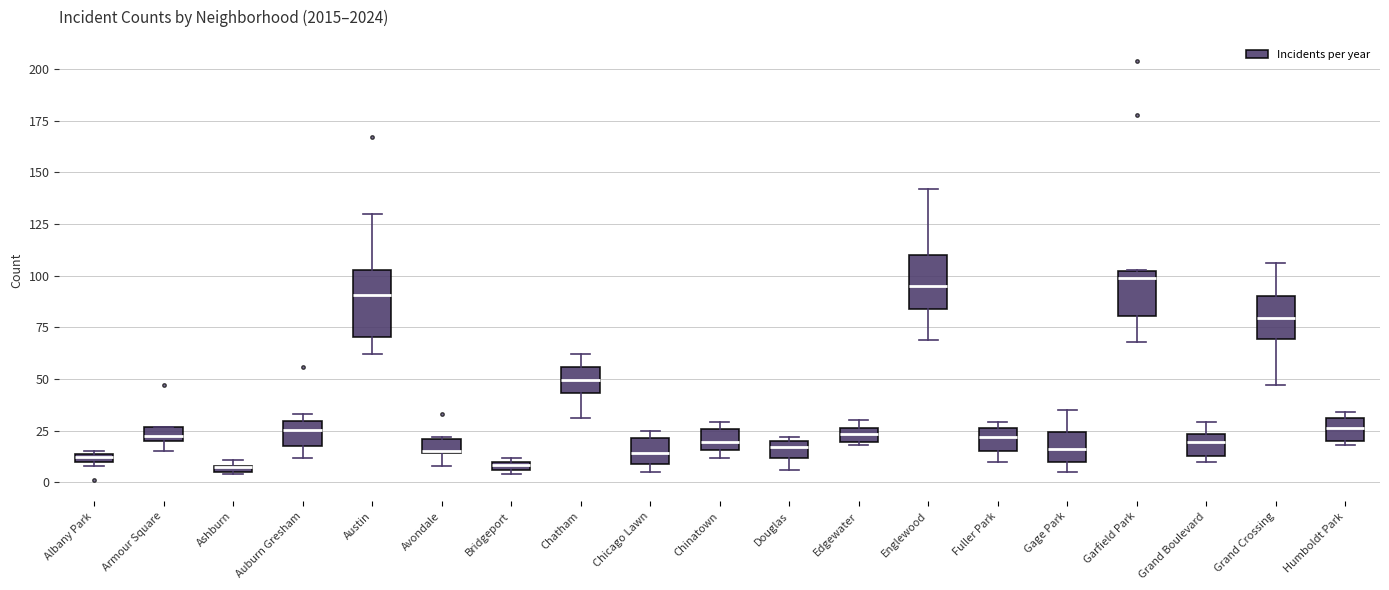

Where does the median line of the box for Fuller Park sit on the y-axis? The values are not printed on the chart, so give them approximately, as read against the axis.

20